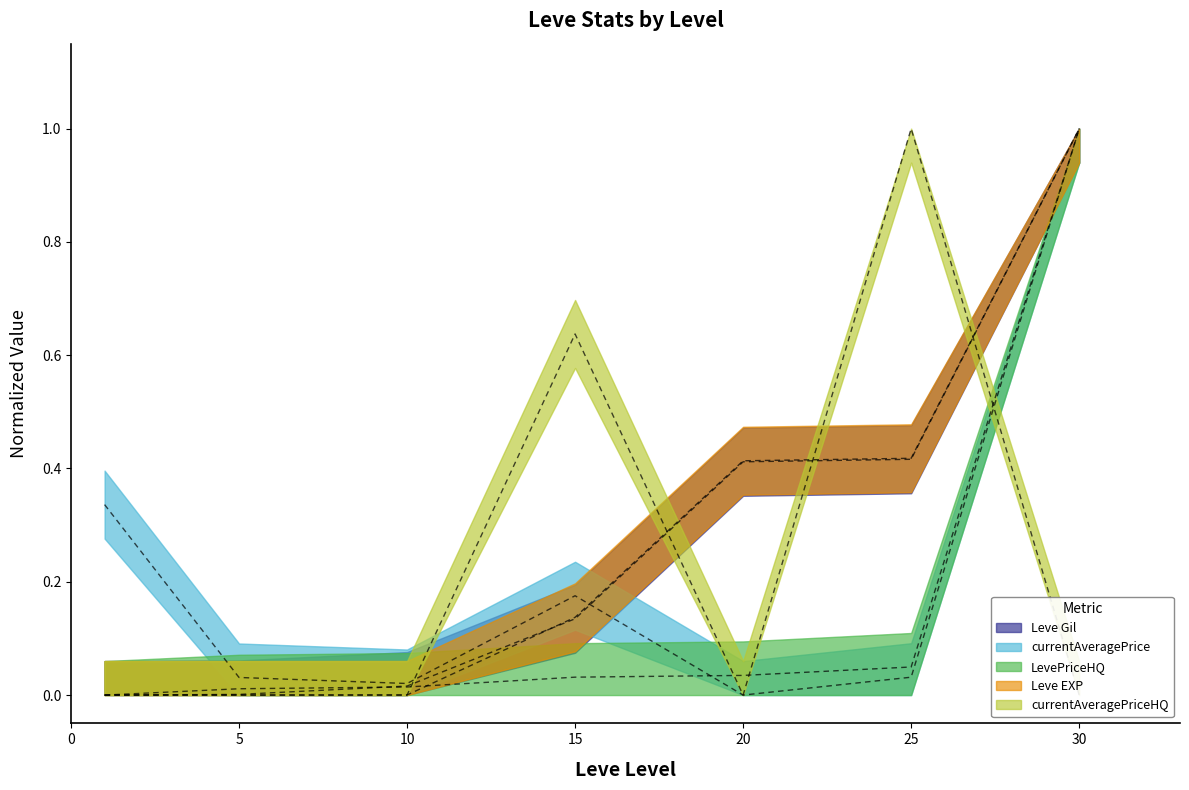

What is the difference between the highest and lowest values at 15?

0.6